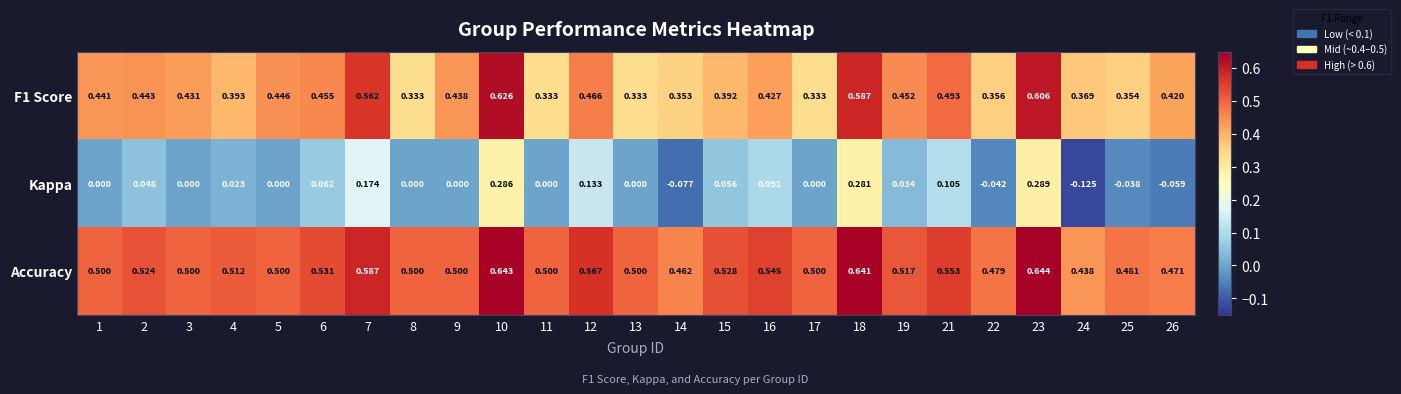

Which series has the widest spread of values?

Kappa